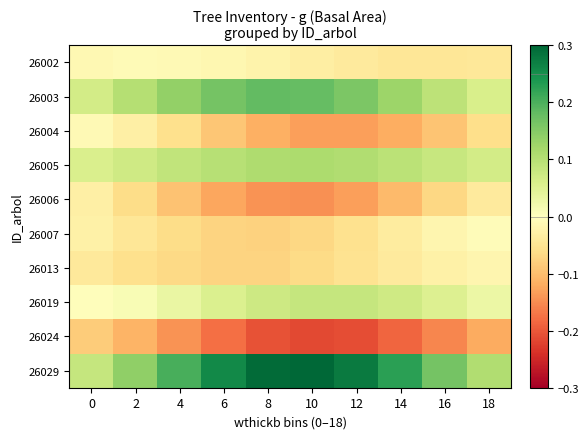

How many series are shown in this chart?

10